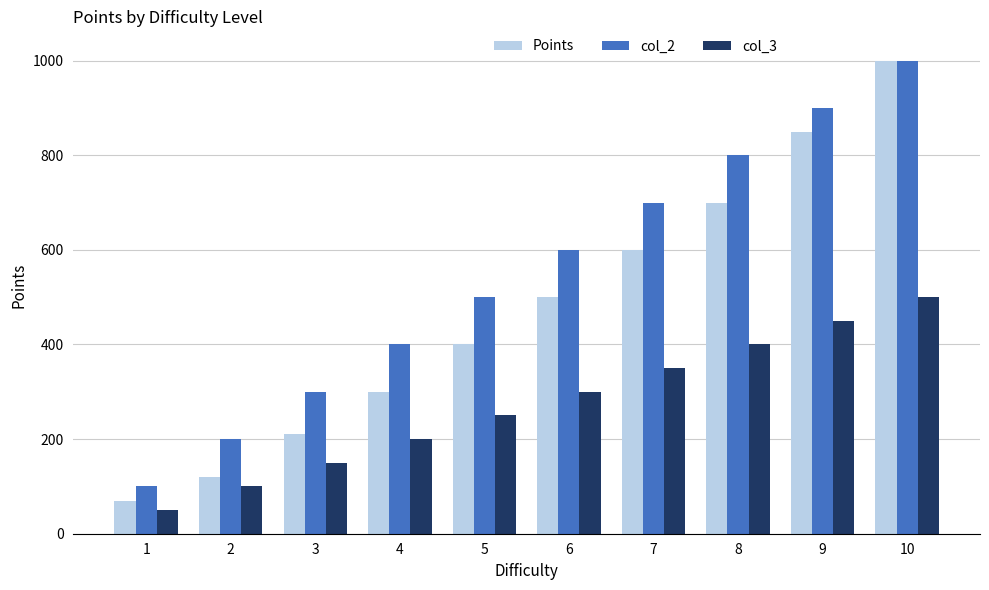

Reading left to right, list all the values displayed in this chart.

Points: 70	120	210	300	400	500	600	700	850	1000
col_2: 100	200	300	400	500	600	700	800	900	1000
col_3: 50	100	150	200	250	300	350	400	450	500